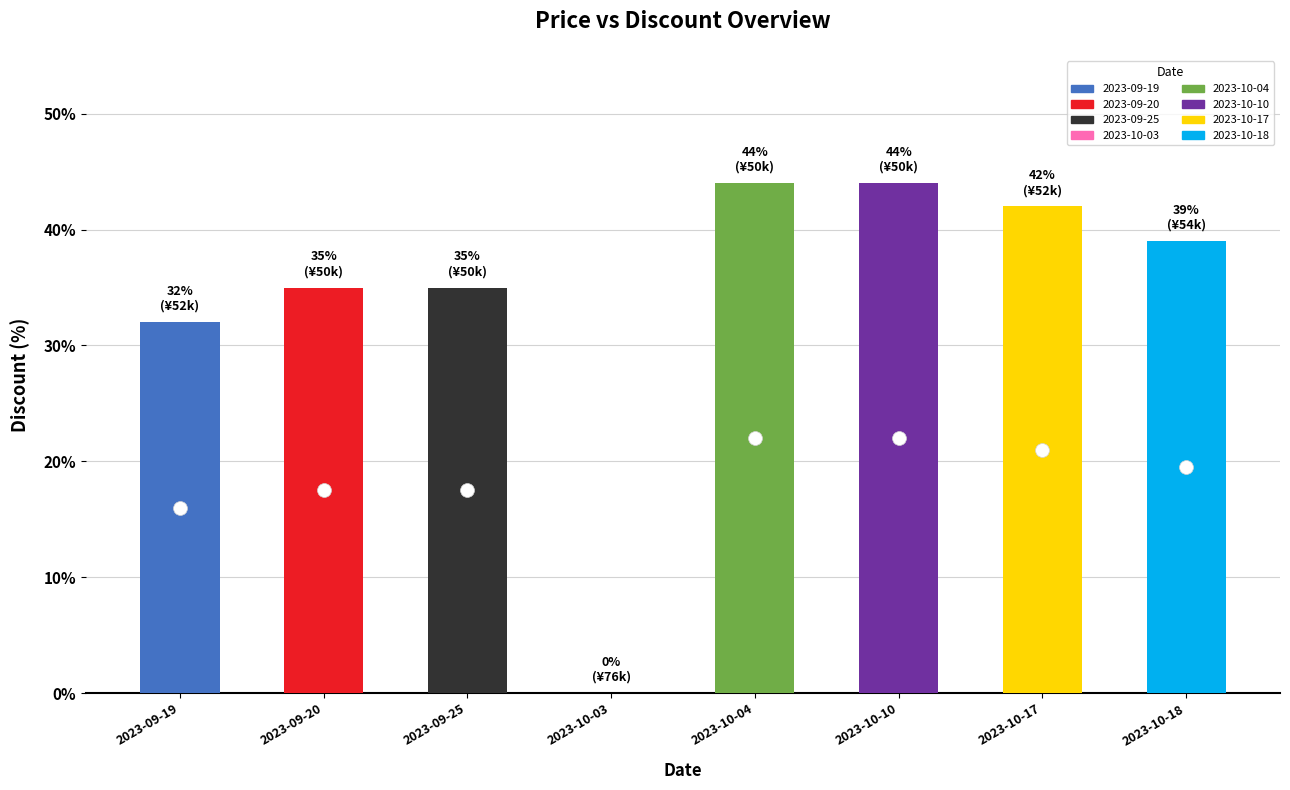

What is the change in value from 2023-09-19 to 2023-09-25?

+3